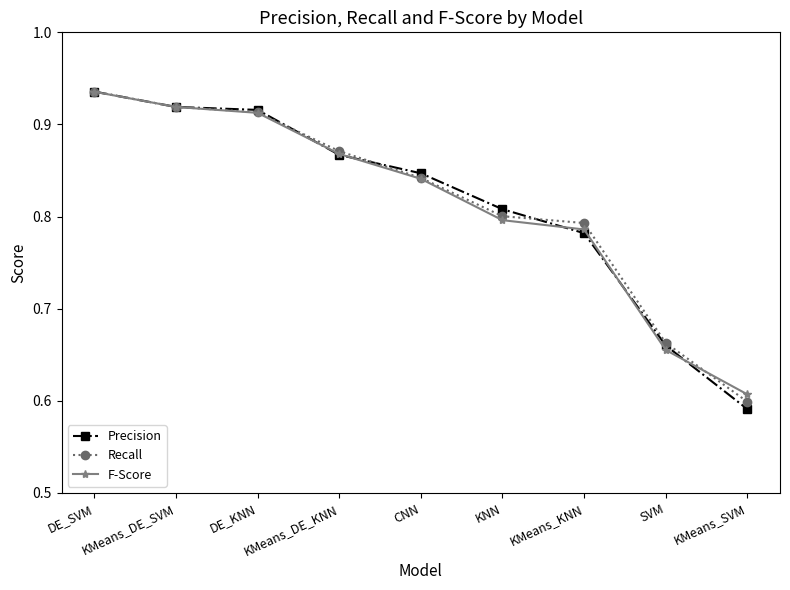

How many Recall values are between 0 and 1?

9